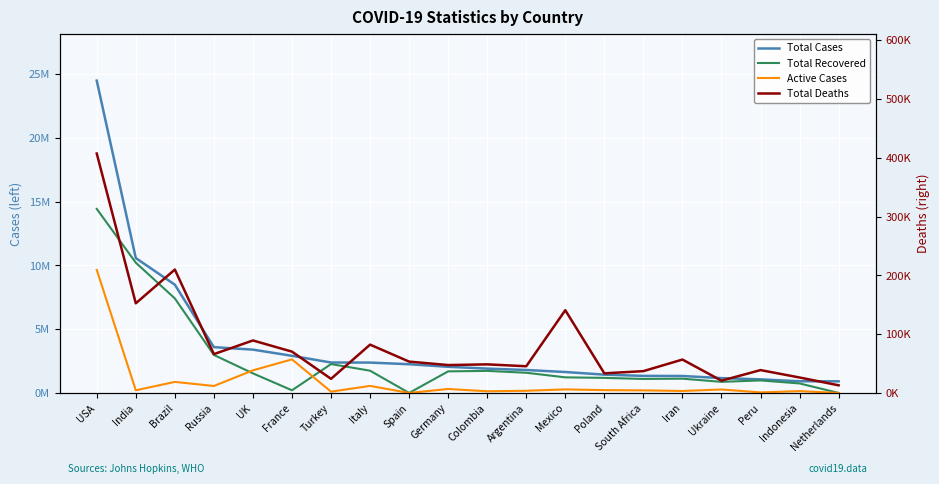

Reading right to left, transcribe all the data shown in this chart.

Total Cases: 912554	917015	1064909	1163716	1330411	1337926	1435582	1641428	1799243	1908413	2050099	2252164	2381277	2387101	2910989	3395959	3591066	8488099	10572672	24482050
Total Recovered: 0	745935	982111	871196	1119137	1098441	1181326	1223108	1583465	1729633	1691700	0	1745726	2262864	208071	1534736	2978764	7411654	10211342	14428351
Active Cases: 0	144798	43927	271651	154471	202380	220901	277616	170371	130149	310959	0	553374	100240	2632635	1771962	546265	866577	208874	9646497
Total Deaths: 13006	26282	38871	20869	56803	37105	33355	140704	45407	48631	47440	53314	82177	23997	70283	89261	66037	209868	152456	407202